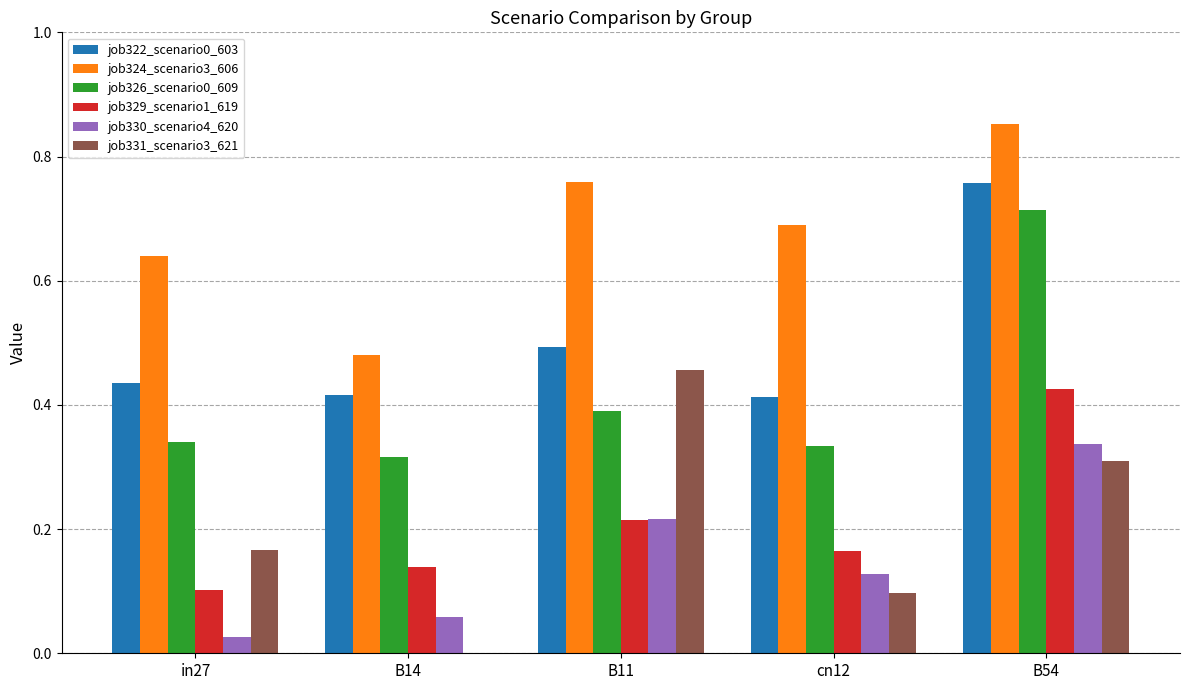

Is the value of job324_scenario3_606 at B14 greater than the value of job329_scenario1_619 at cn12?

Yes